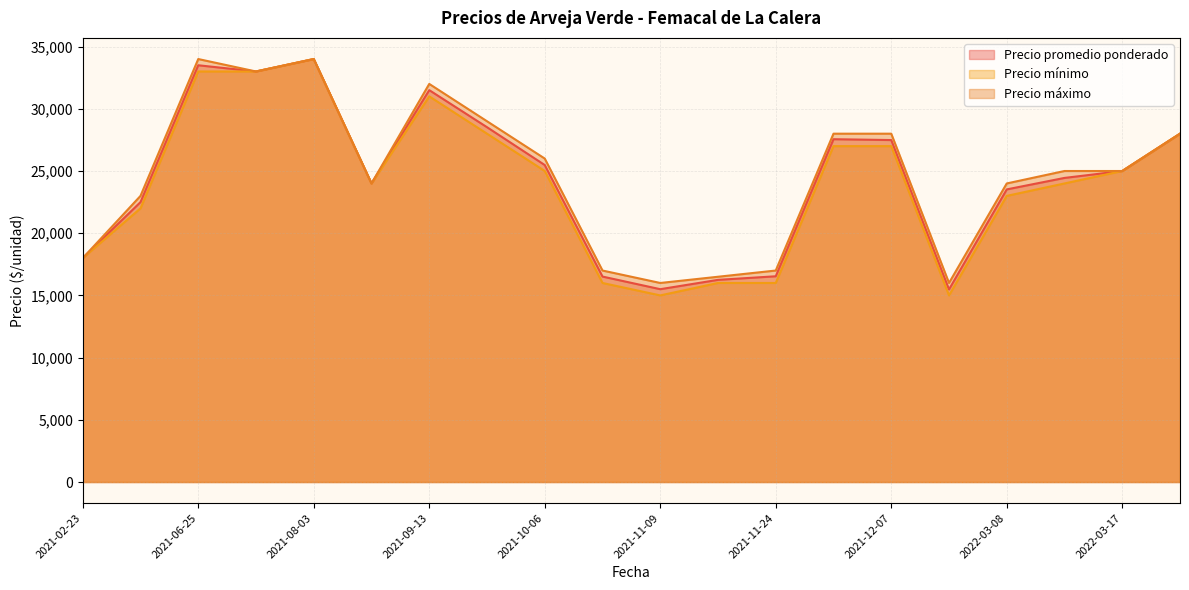

What is the sum of all Precio mínimo values?

480000